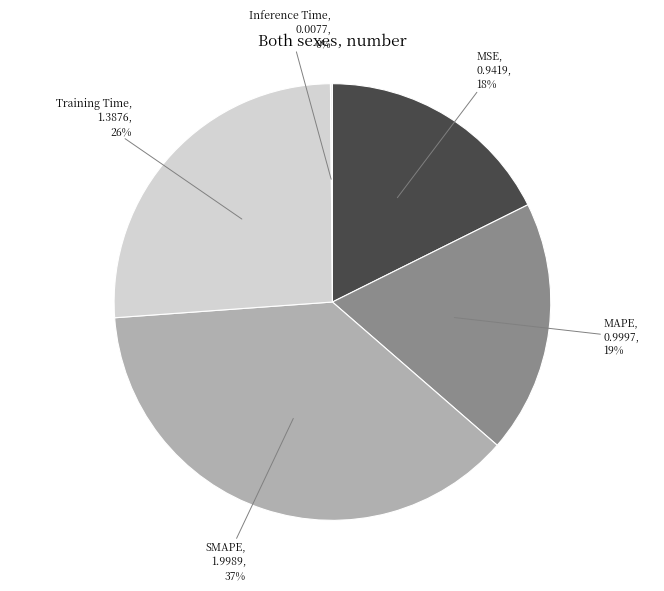

To the nearest percent, what portion does MSE represent?

18%